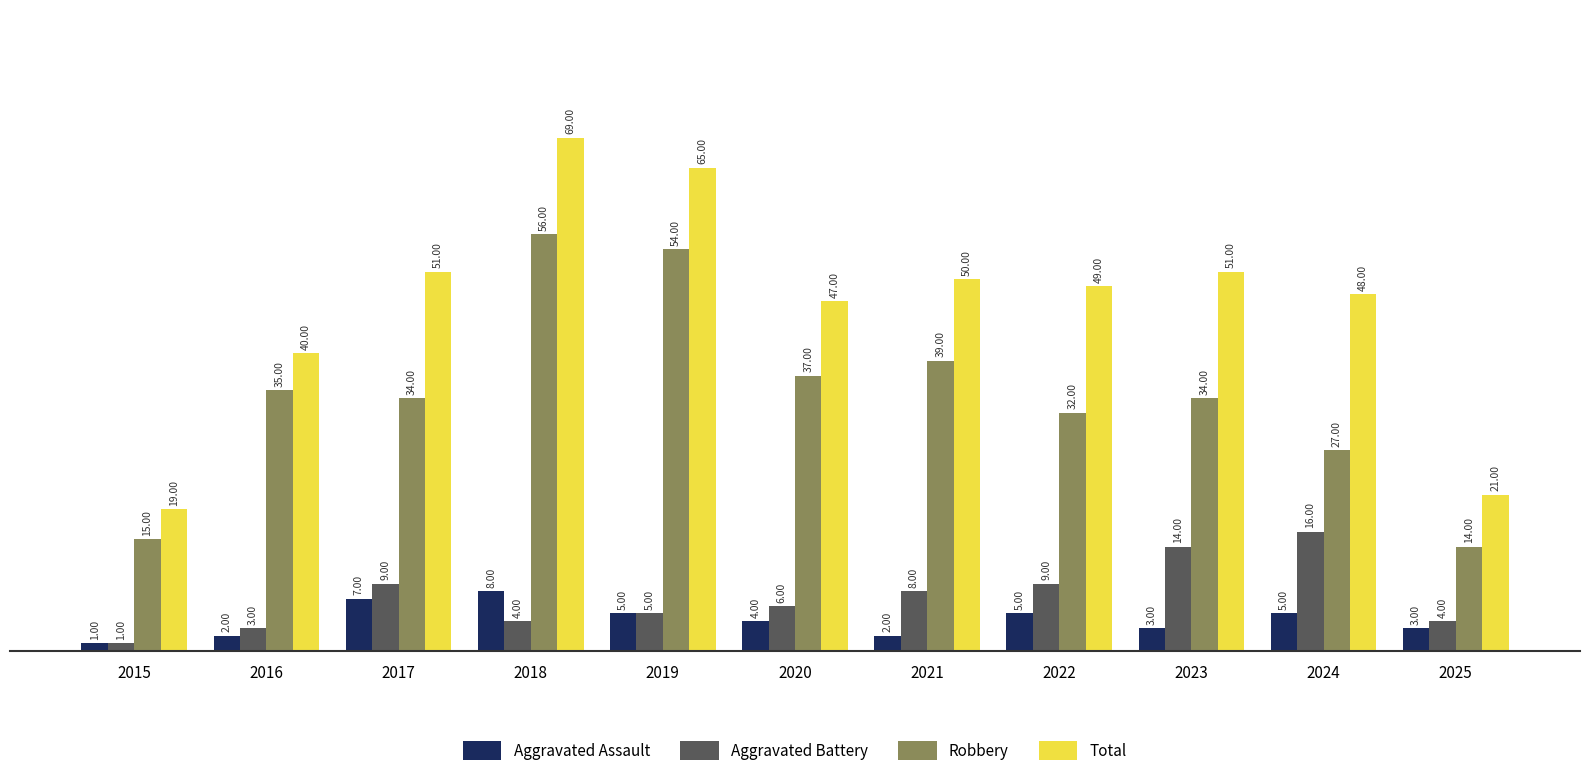

Reading left to right, transcribe all the data shown in this chart.

Aggravated Assault: 2015=1	2016=2	2017=7	2018=8	2019=5	2020=4	2021=2	2022=5	2023=3	2024=5	2025=3
Aggravated Battery: 2015=1	2016=3	2017=9	2018=4	2019=5	2020=6	2021=8	2022=9	2023=14	2024=16	2025=4
Robbery: 2015=15	2016=35	2017=34	2018=56	2019=54	2020=37	2021=39	2022=32	2023=34	2024=27	2025=14
Total: 2015=19	2016=40	2017=51	2018=69	2019=65	2020=47	2021=50	2022=49	2023=51	2024=48	2025=21